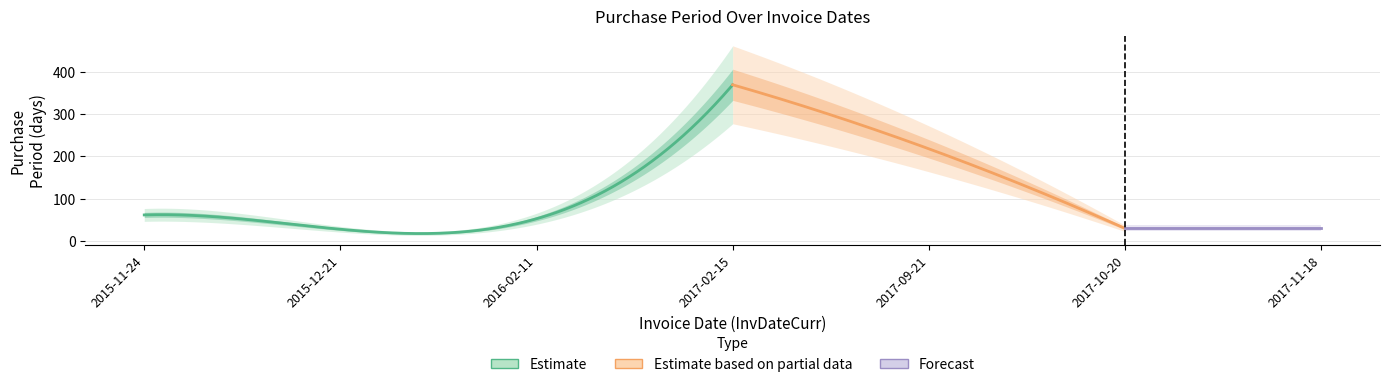

Rank the categories by value from lowest to highest.

2015-12-21, 2017-10-20, 2017-11-18, 2016-02-11, 2015-11-24, 2017-09-21, 2017-02-15